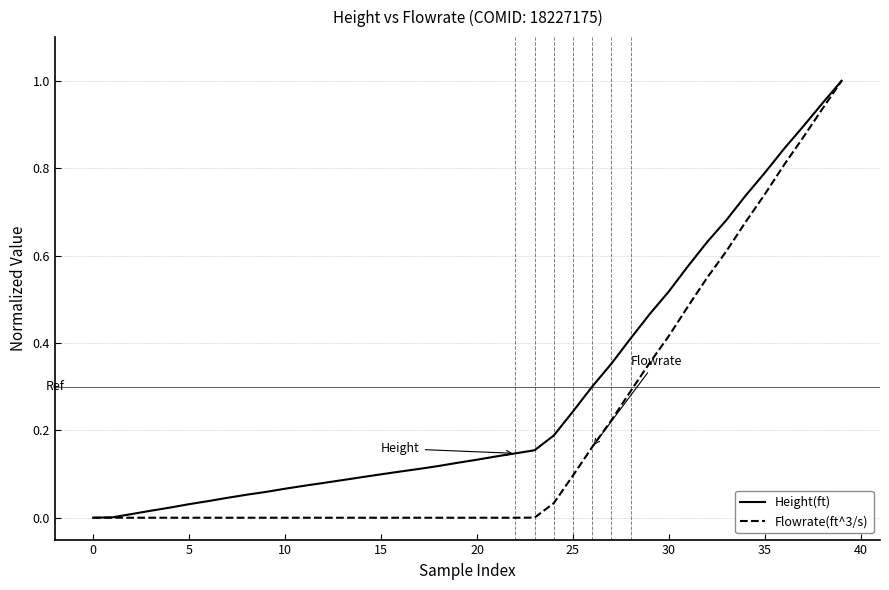

Does the chart have visible grid lines?

Yes